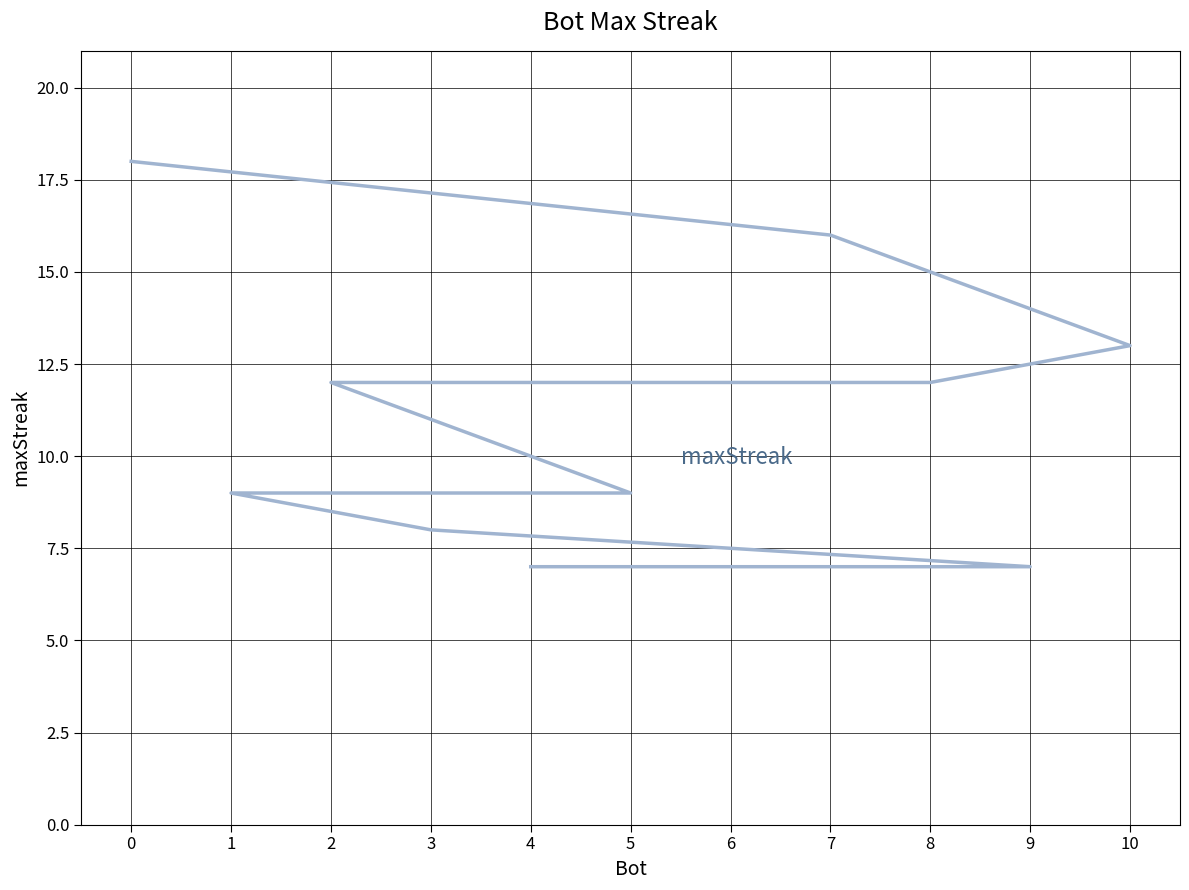

How many lines are shown in the chart?

1